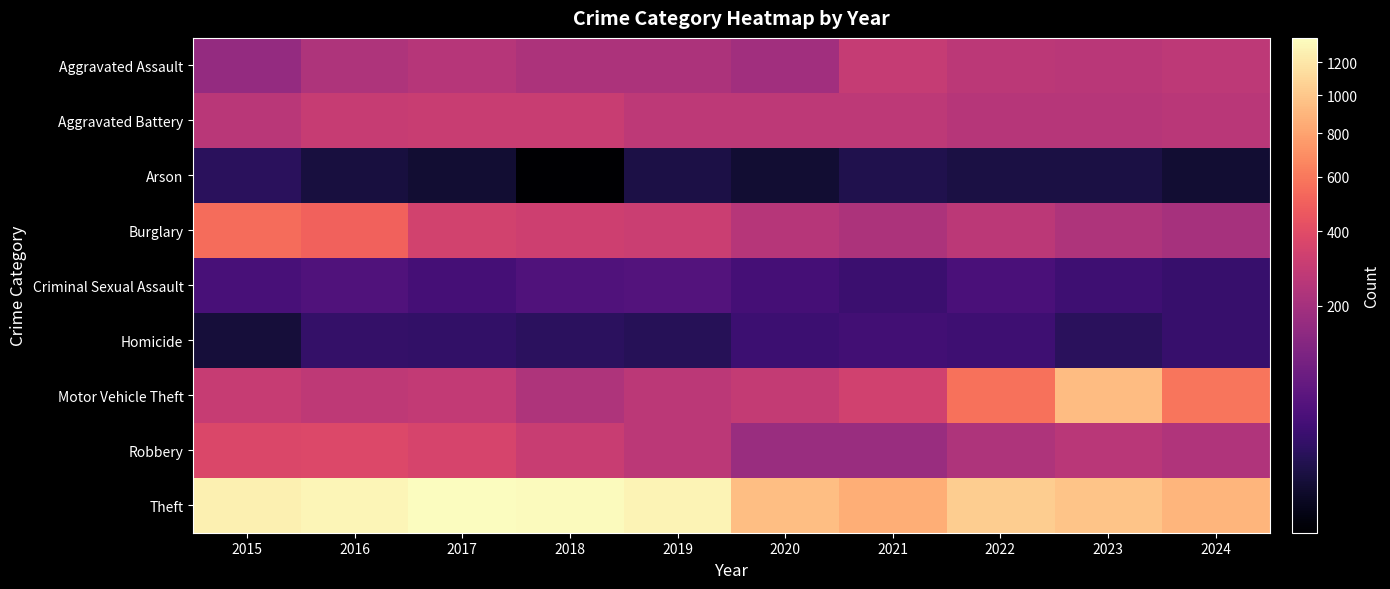

How many data points does each series have?

10